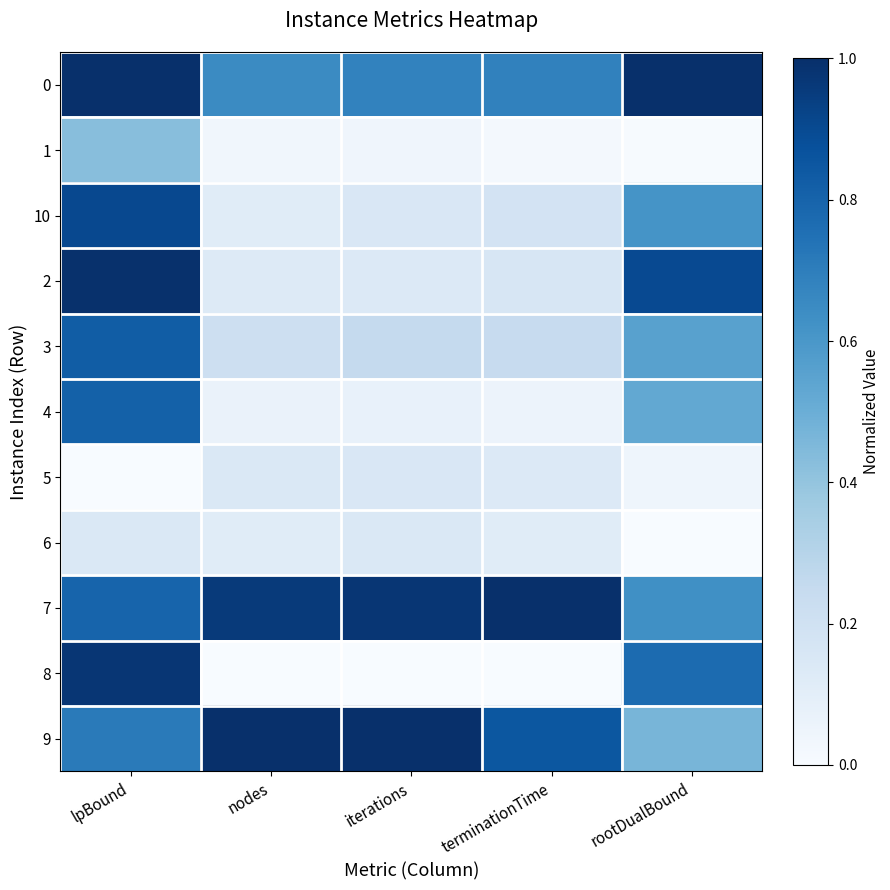

What is the total value across all series at rootDualBound?

5.5